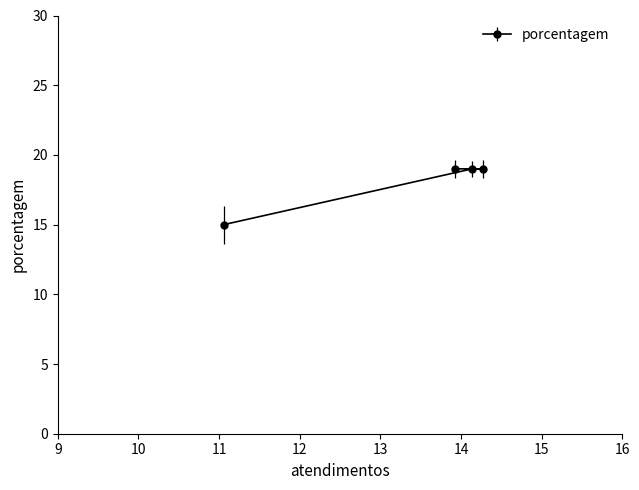

Does the chart have visible grid lines?

No